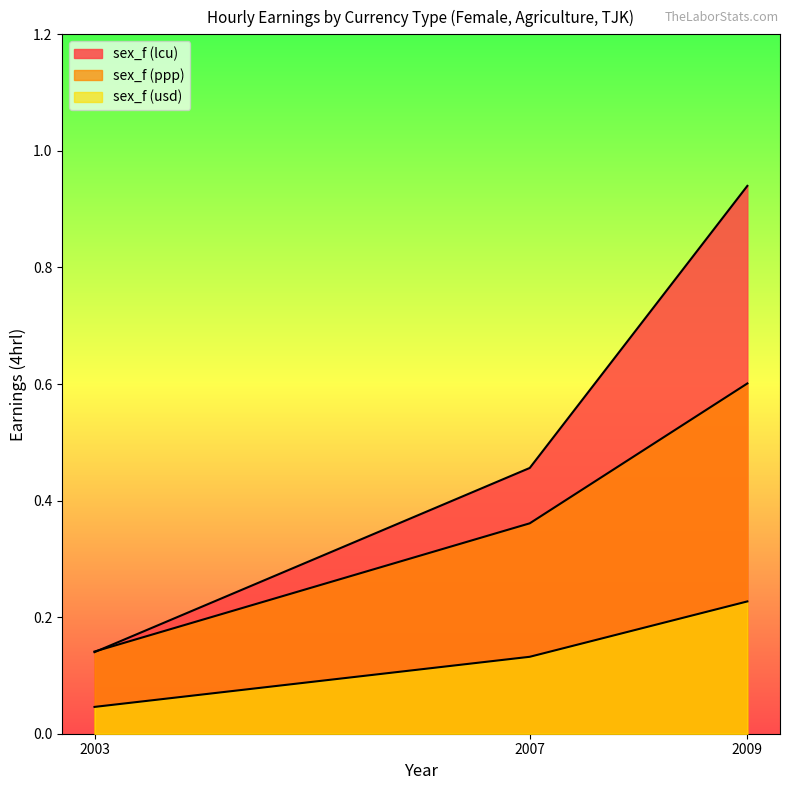

Read the sex_f (usd) value at 2007.

0.1